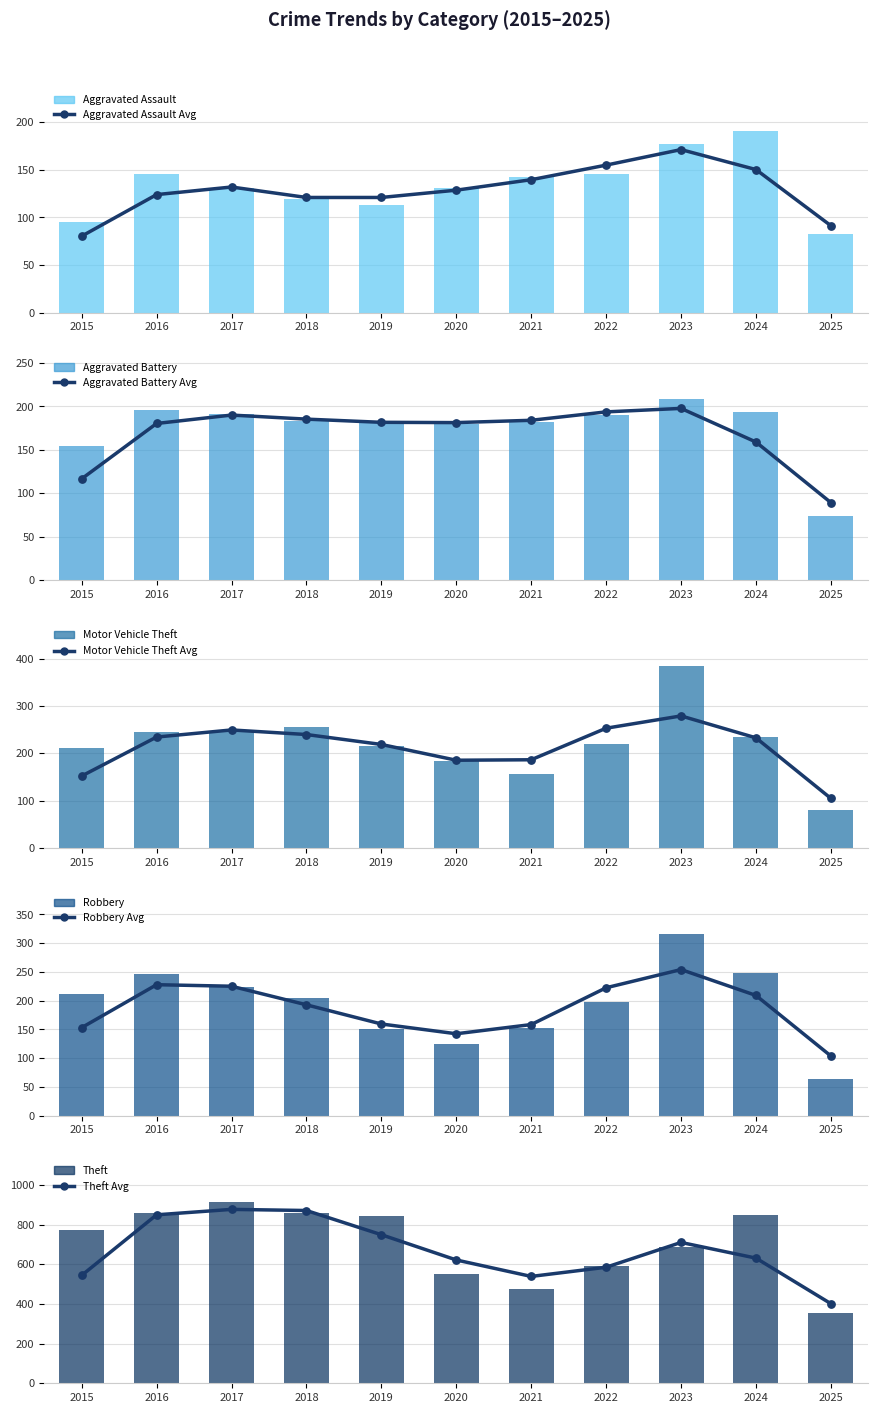

Is the value of Robbery at 2022 greater than the value of Motor Vehicle Theft at 2018?

No